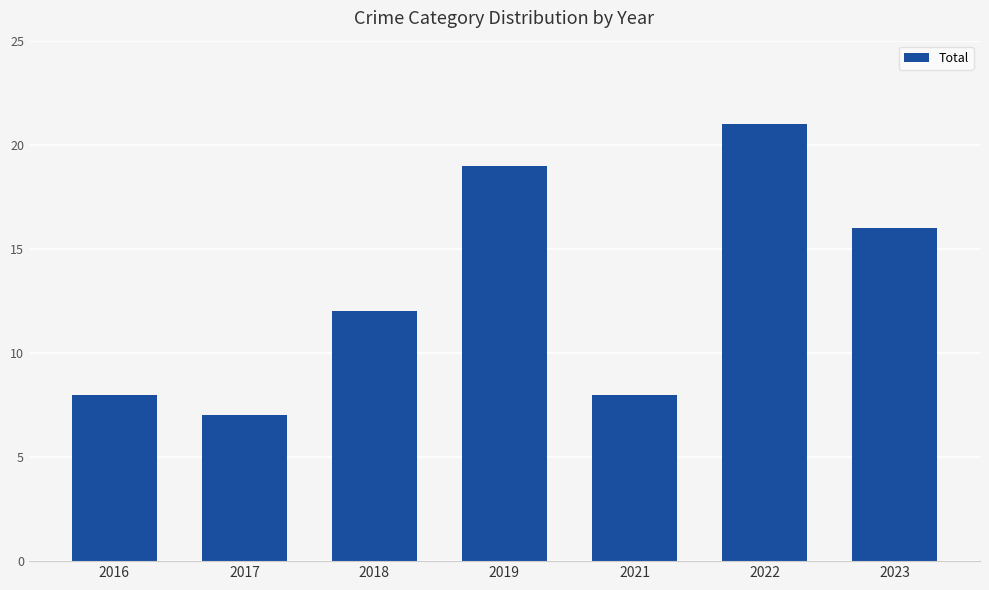

Between 2019 and 2023, which is larger?

2019